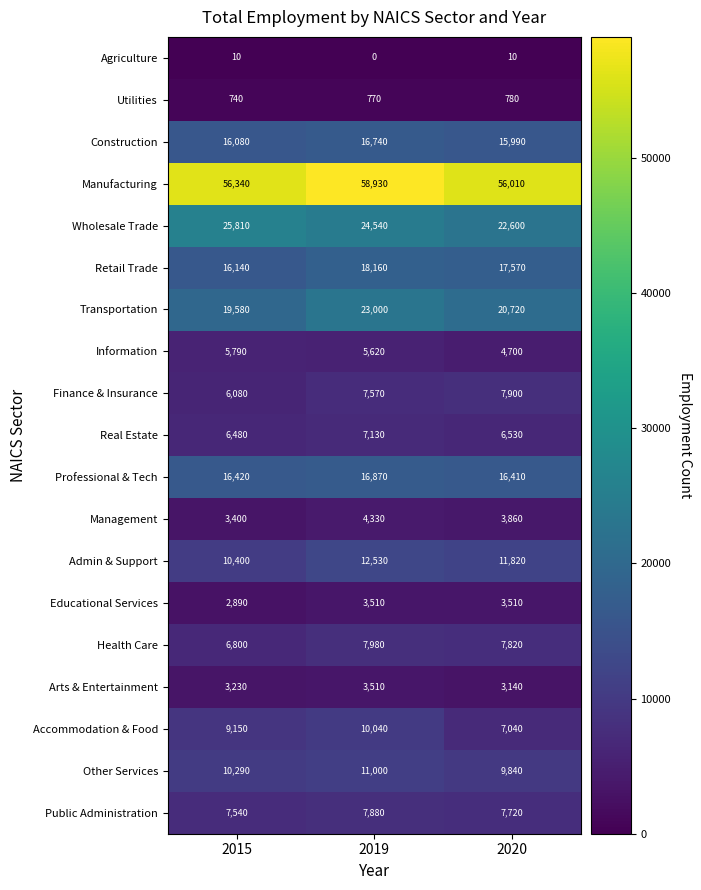

Which category has the highest value in the Utilities series?

2020